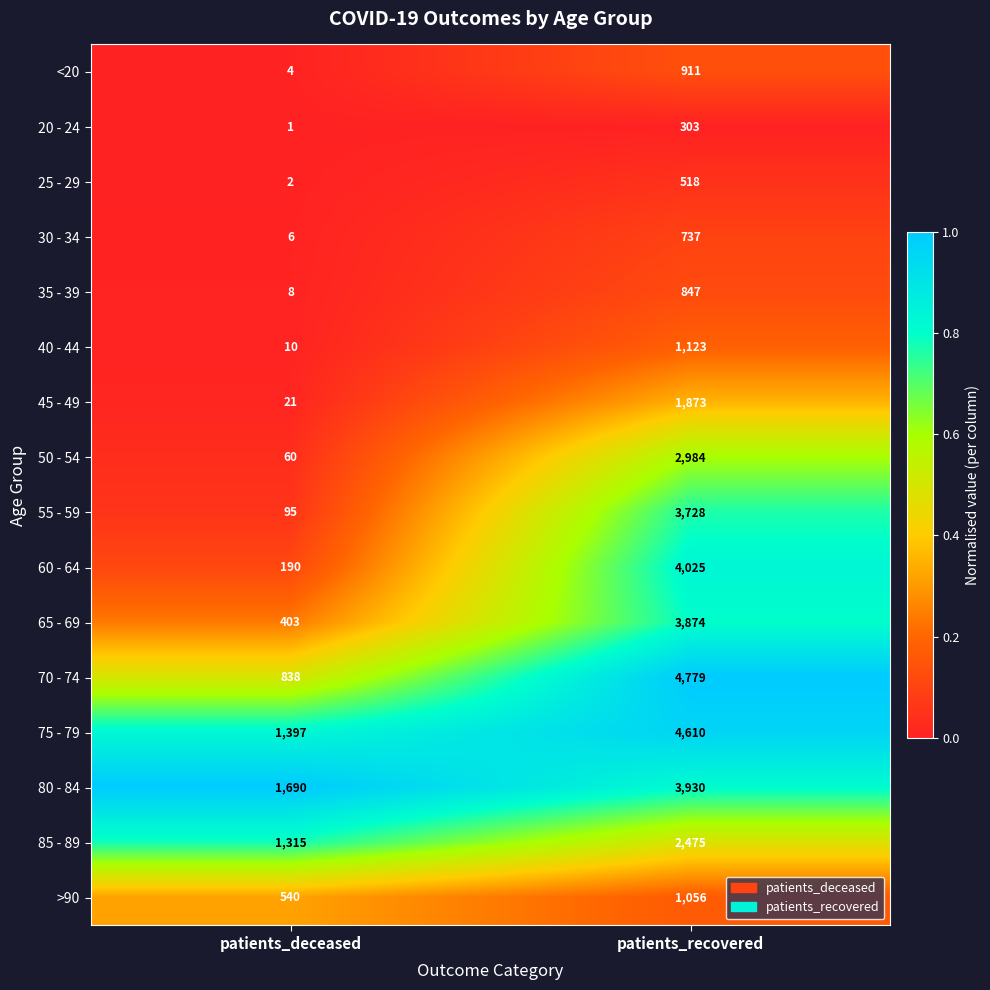

The value of 55 - 59 at patients_deceased is 39. True or false?

False